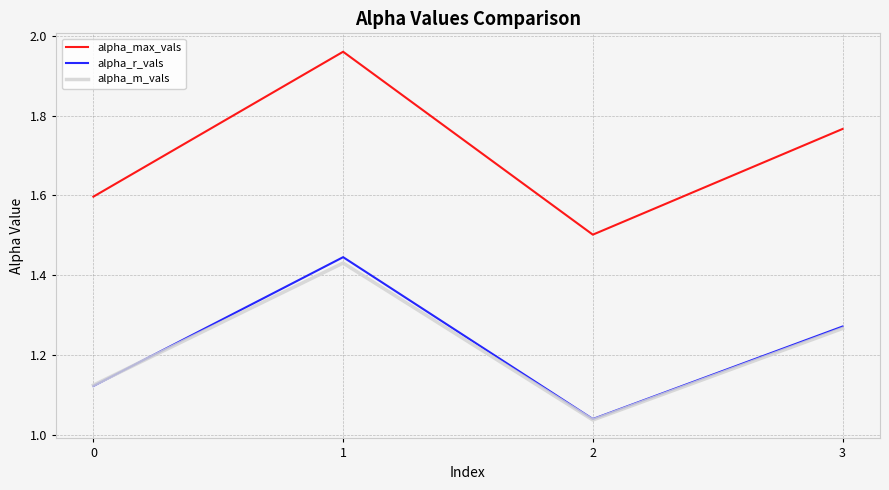

Where is the first local minimum for alpha_r_vals?

2